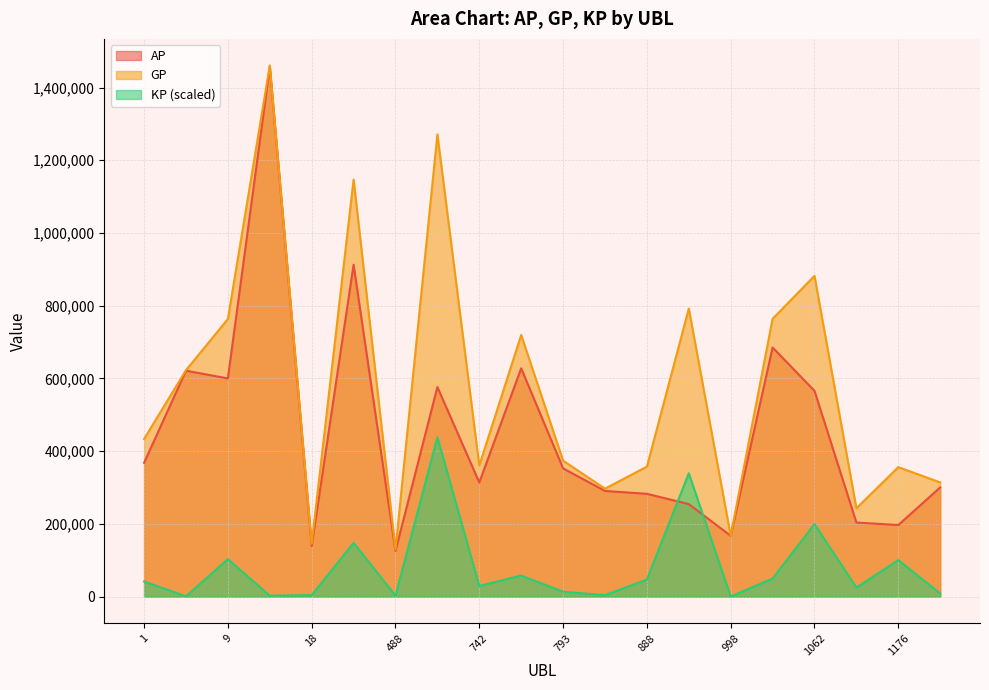

True or false: AP and GP cross at least once.

False